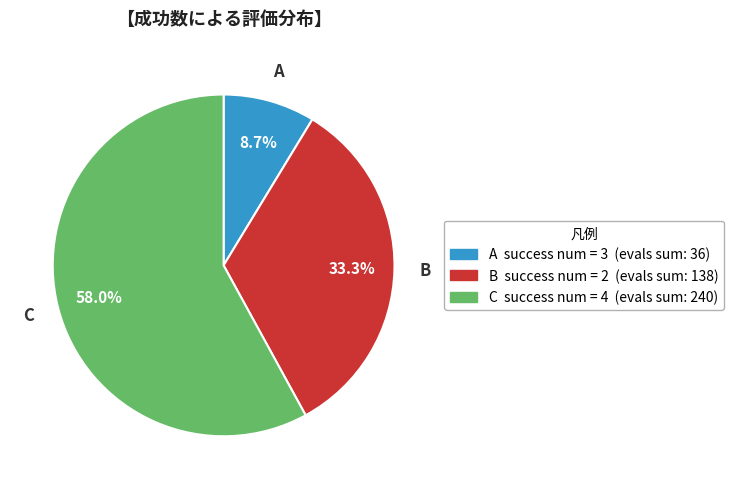

To the nearest percent, what is the average slice percentage?

33%